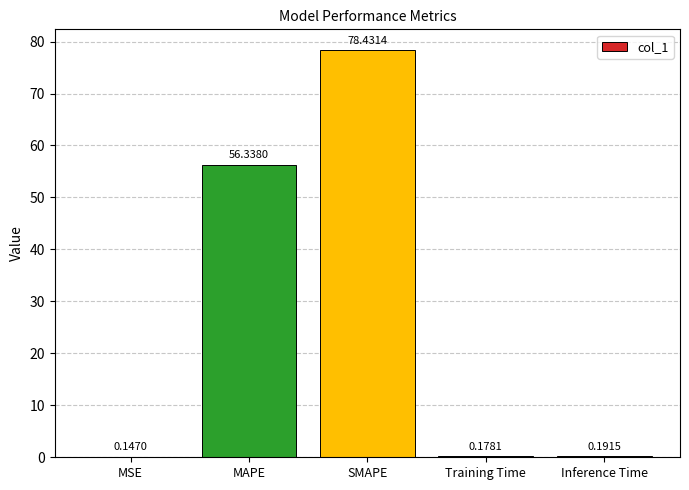

What is the sum of all values?

135.3